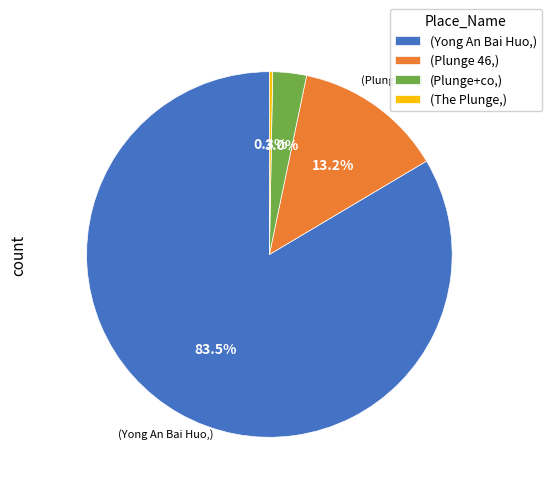

Which slice is the smallest?

(The Plunge,)